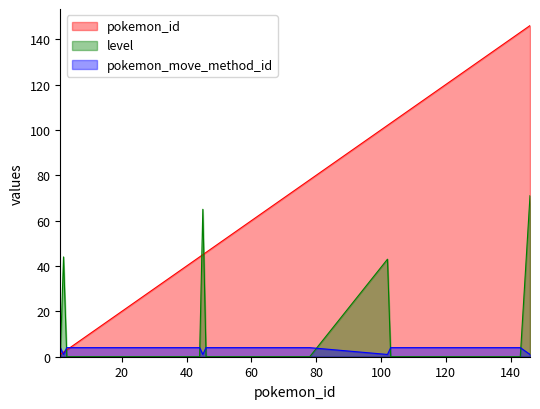

How many lines are shown in the chart?

3